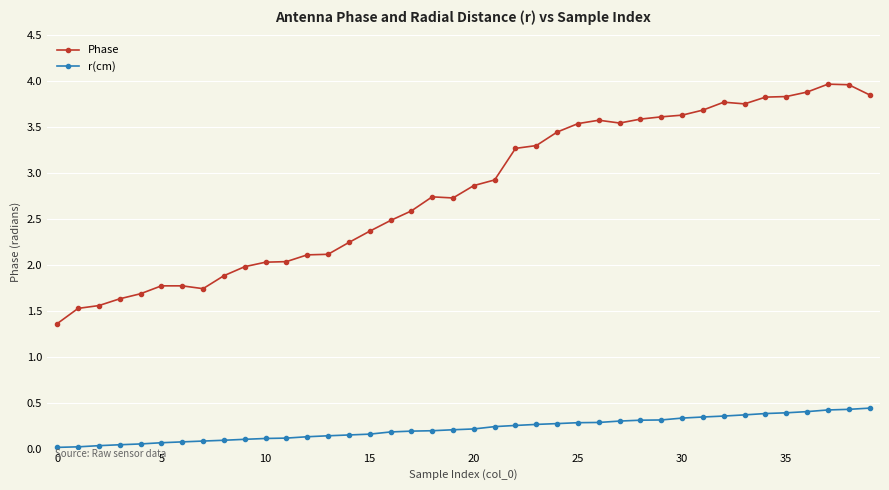

Rank the series by their maximum value, from lowest to highest.

r(cm), Phase